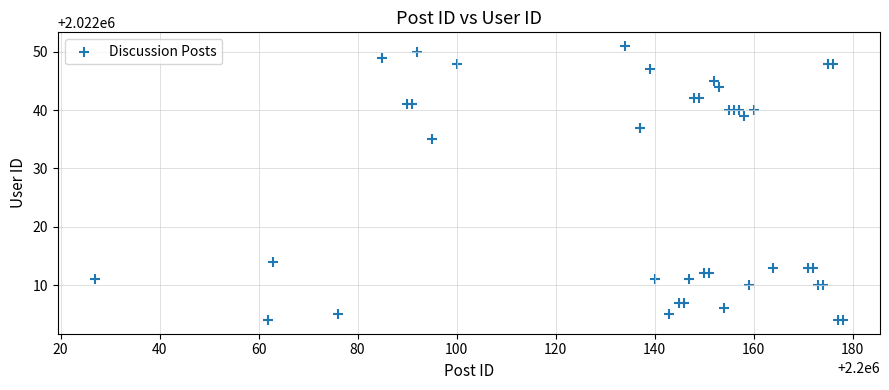

What Y value in the scatter plot is closest to 2022027?

2022035